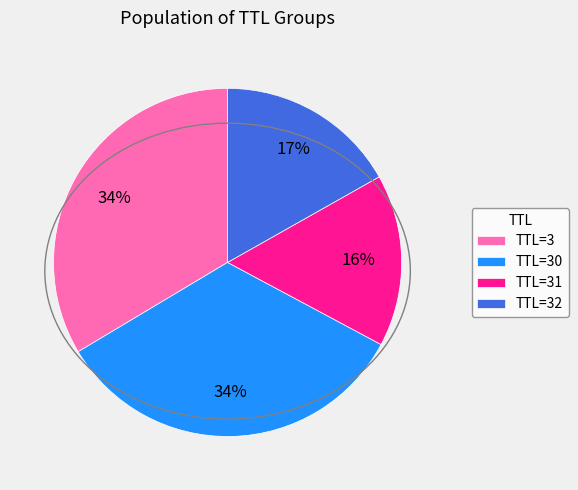

Which has a higher value, TTL=31 or TTL=30?

TTL=30